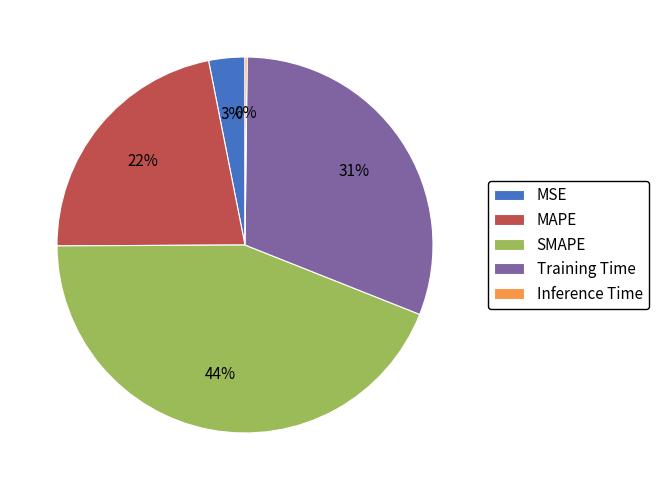

Is SMAPE the majority of the pie?

No